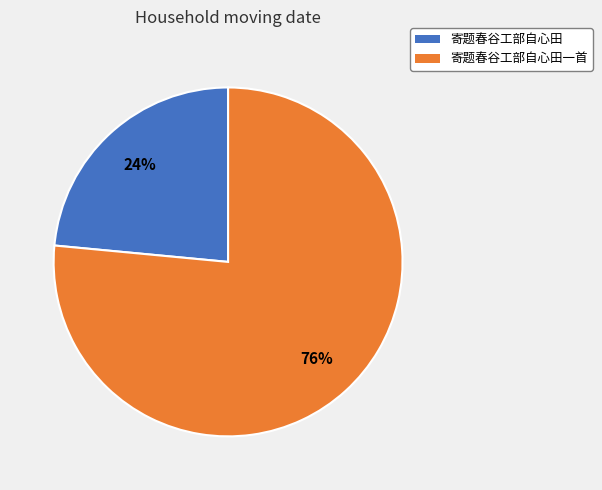

To the nearest percent, what is the combined percentage of 寄题春谷工部自心田一首 and 寄题春谷工部自心田?

100%